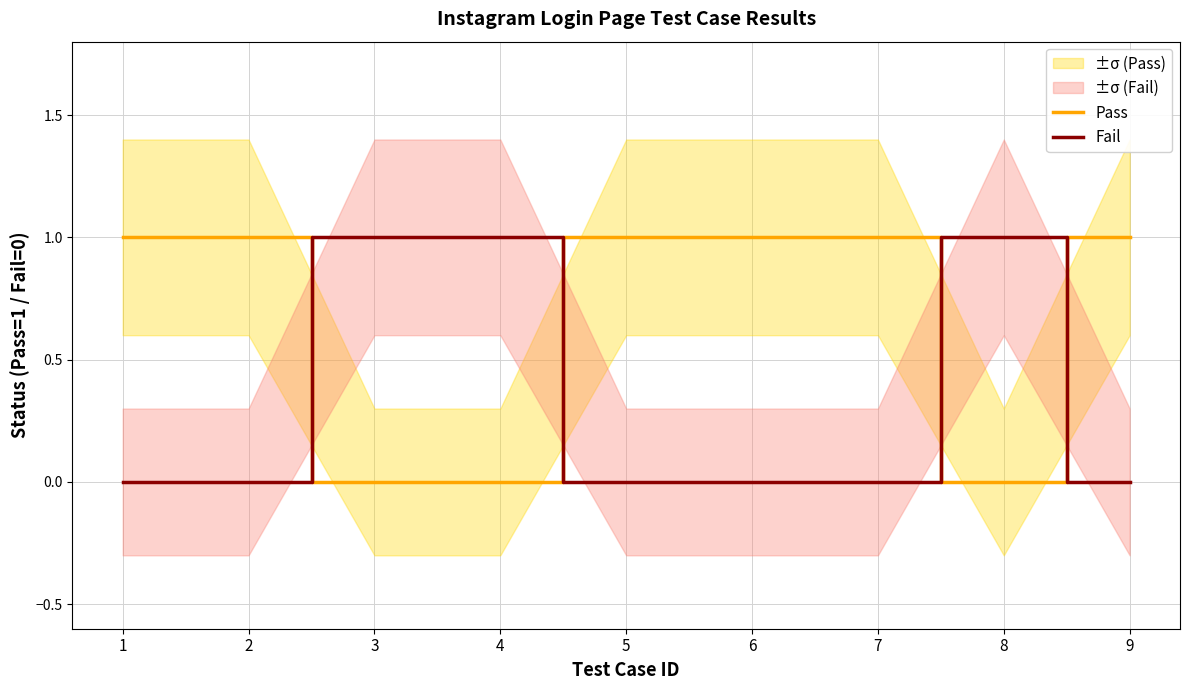

Does the chart have visible grid lines?

Yes